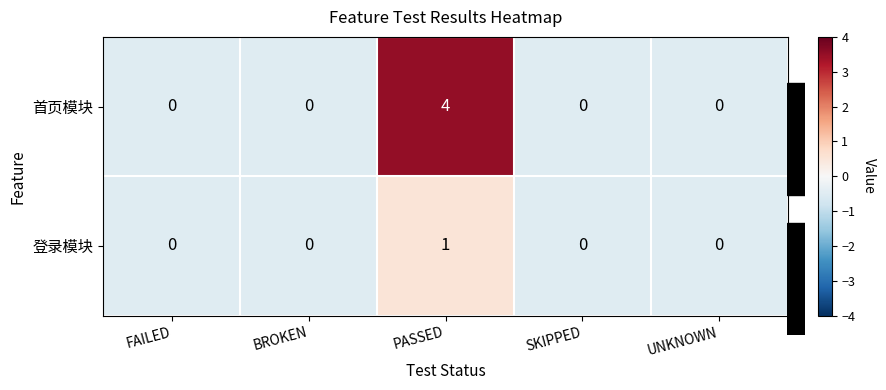

Rank the series by their maximum value, from highest to lowest.

首页模块, 登录模块